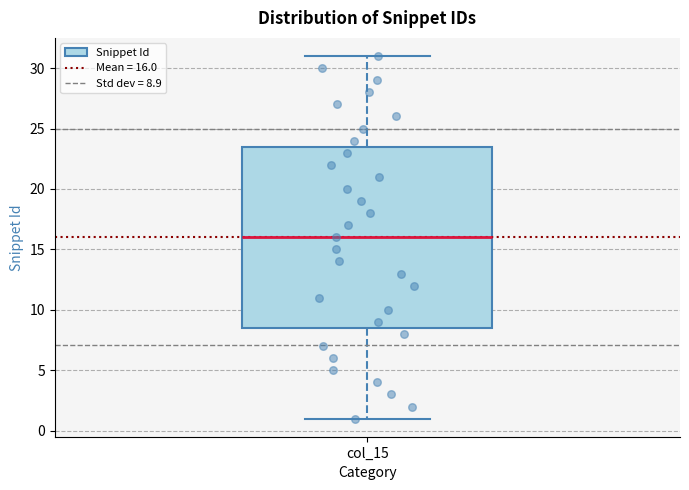

Read this box plot against the y-axis: the position of the median line, the range covered by the box, and the ends of both whiskers. The values are not printed on the chart, so give them approximately, as read against the axis.

median 16.0, box 8.5 to 23.5, whiskers 1.0 to 31.0